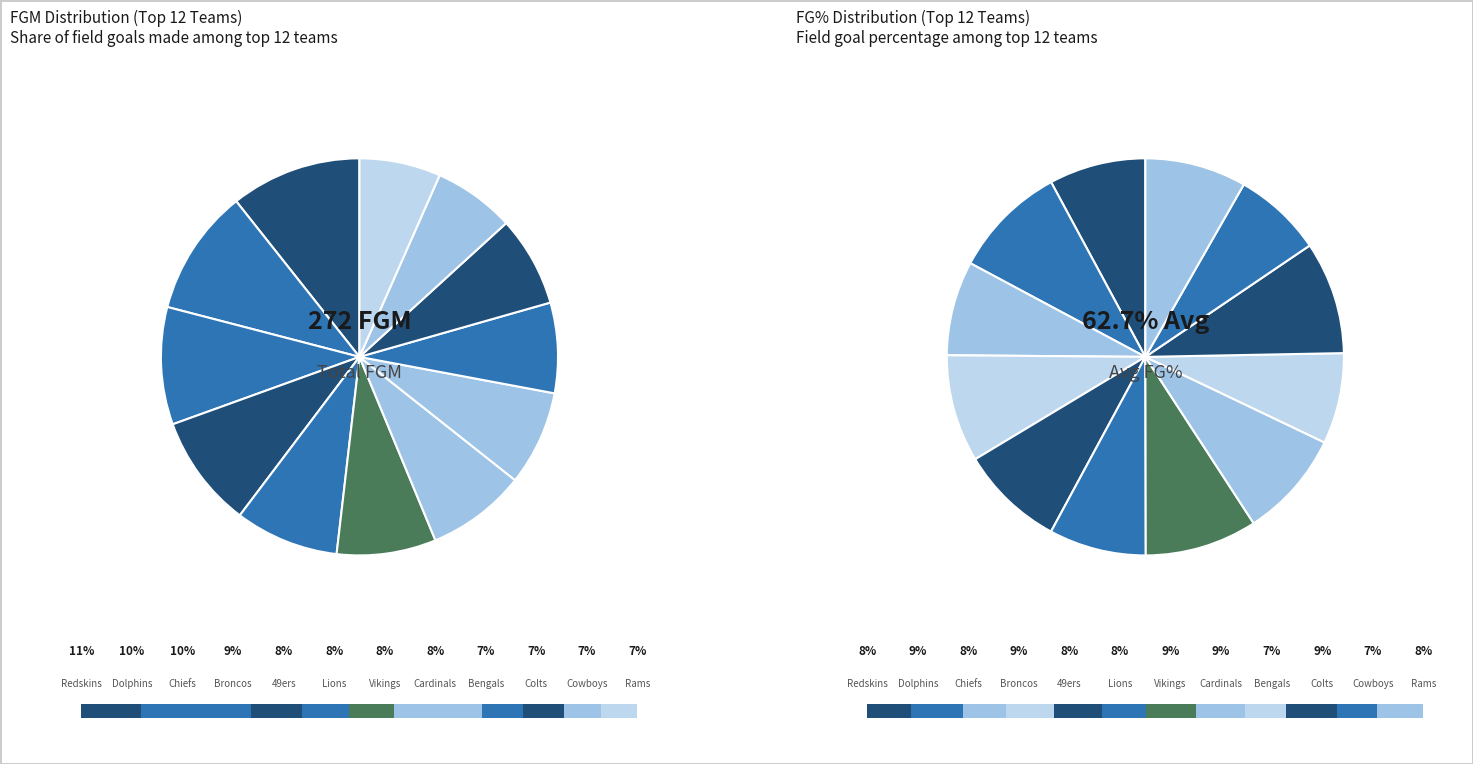

What portion of the pie excludes Bengals?

92.6%